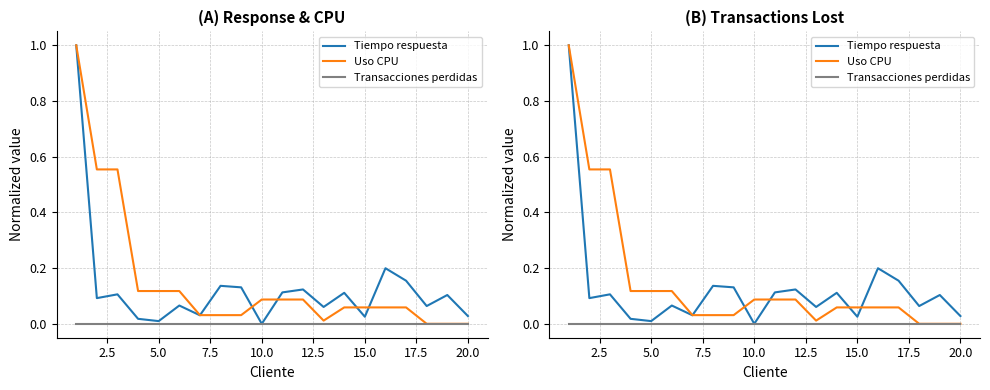

At how many categories does at least one series exceed 0?

20